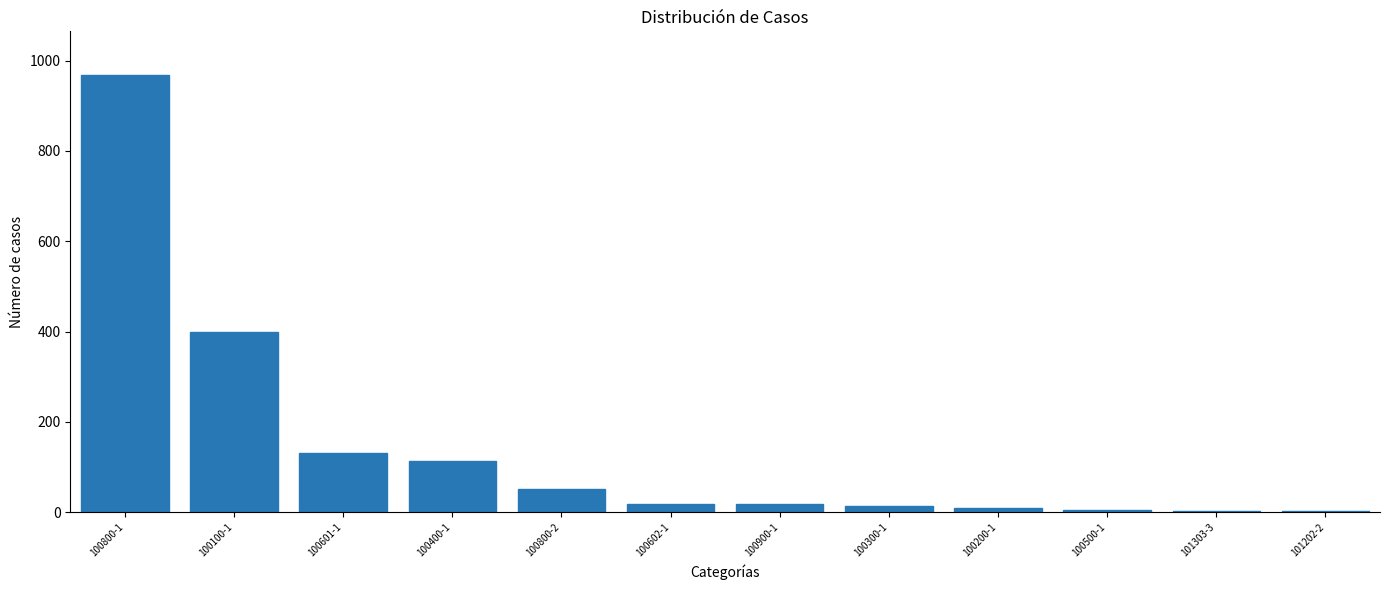

At which label is the value closest to 485?

100100-1